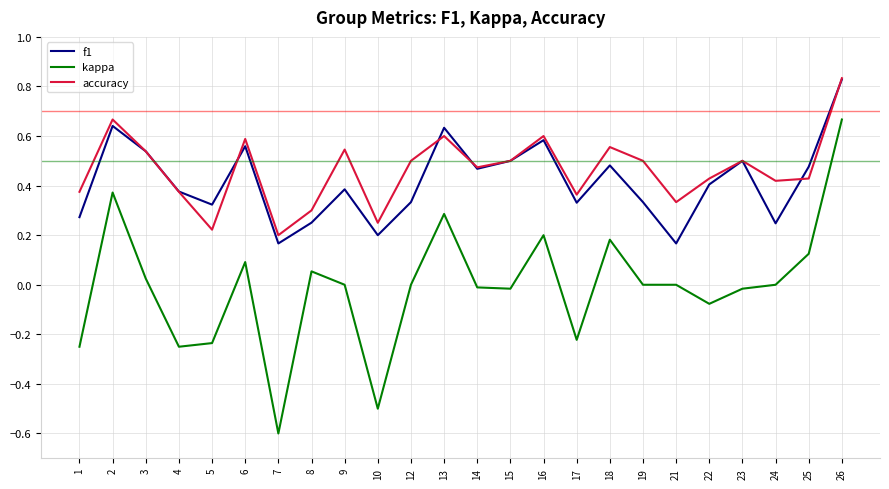

Which series has the widest spread of values?

kappa